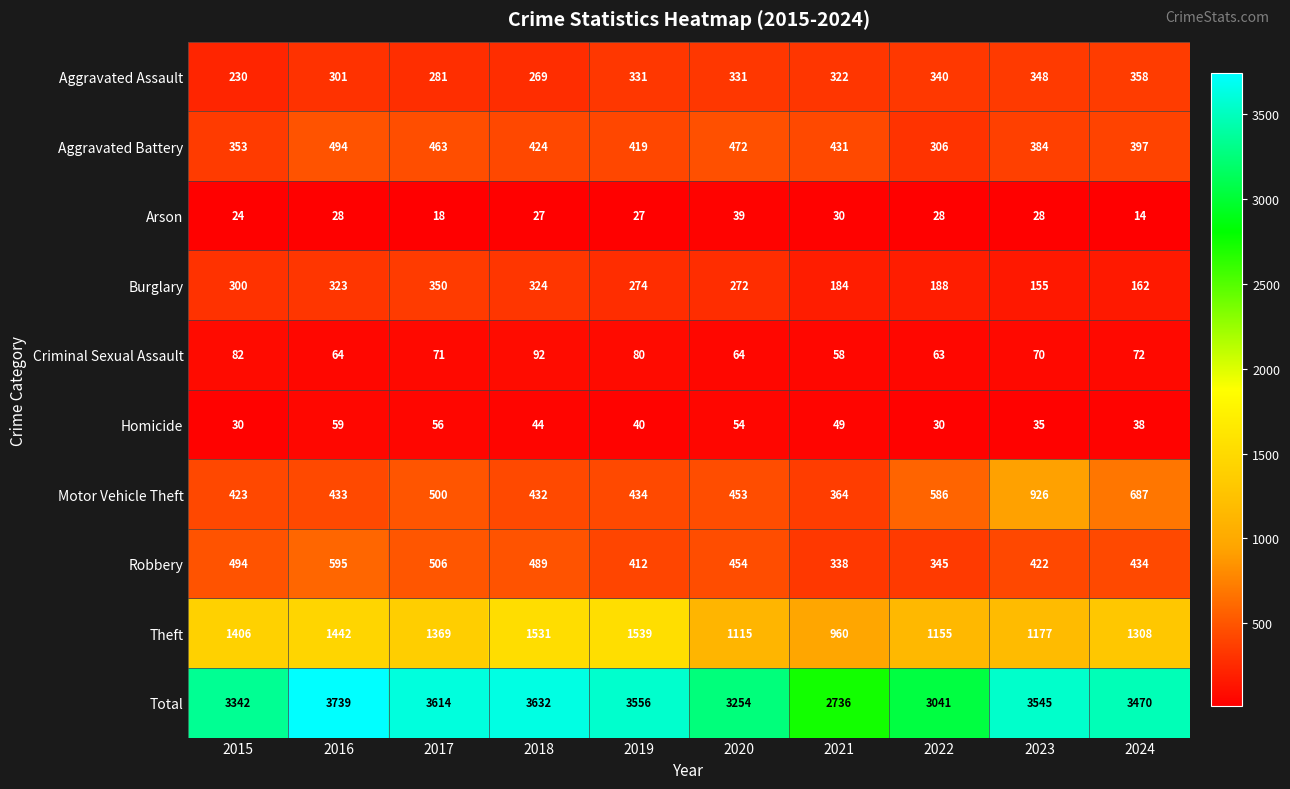

What is the difference between the Aggravated Assault values at 2023 and 2015?

118